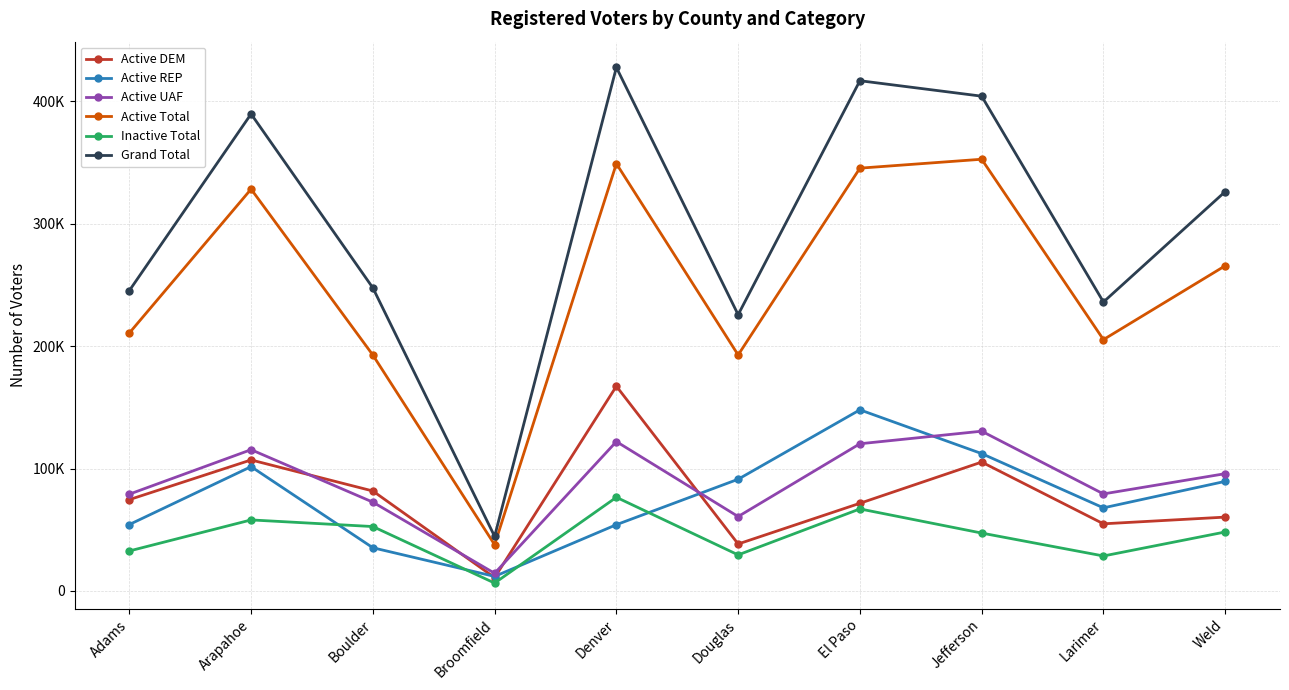

Which series has the largest total across all categories?

Grand Total